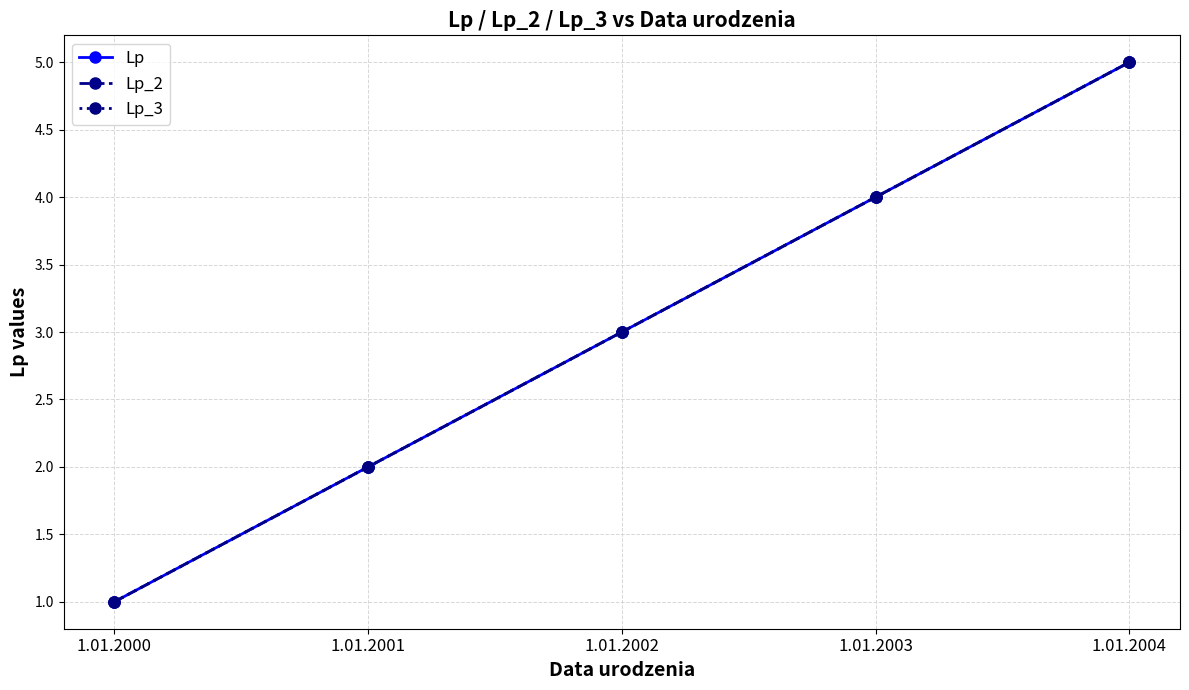

At which category does the chart reach its peak across all series?

1.01.2004